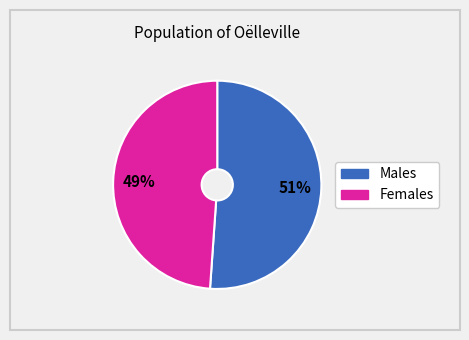

To the nearest percent, what is the difference between the largest and smallest slice percentages?

2%